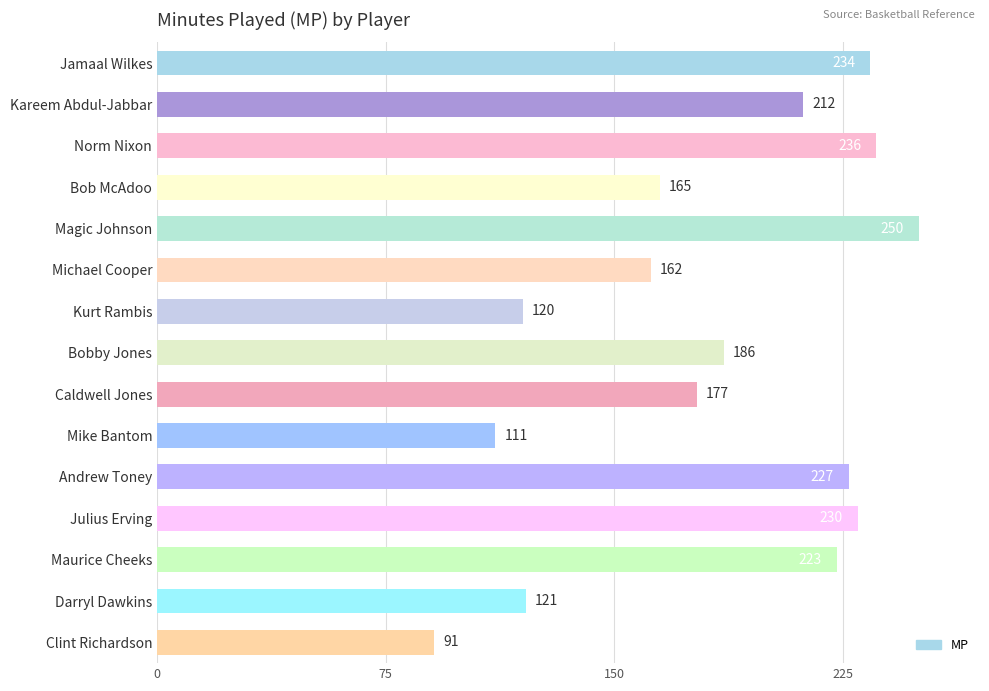

Reading top to bottom, what are all the values shown in this chart?

234	212	236	165	250	162	120	186	177	111	227	230	223	121	91